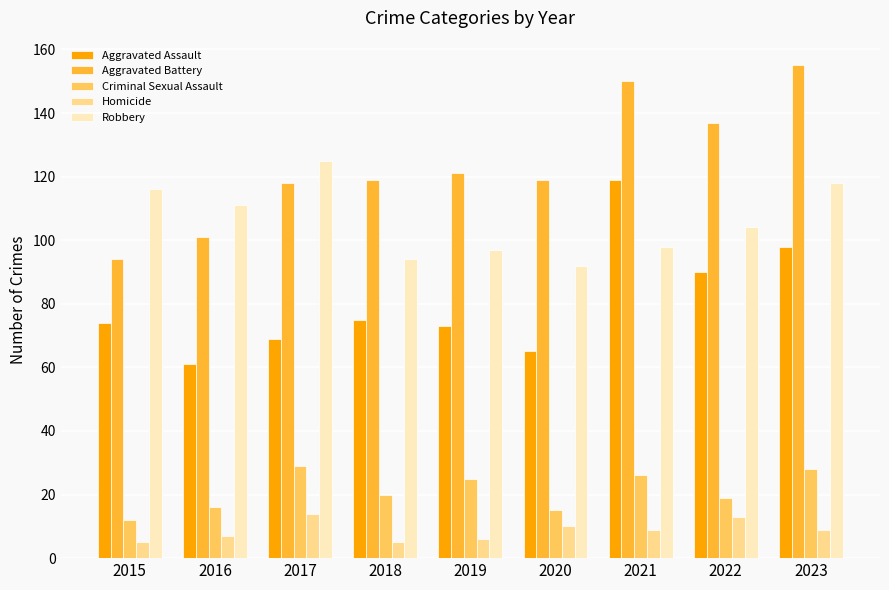

What is the sum of all Robbery values?

955